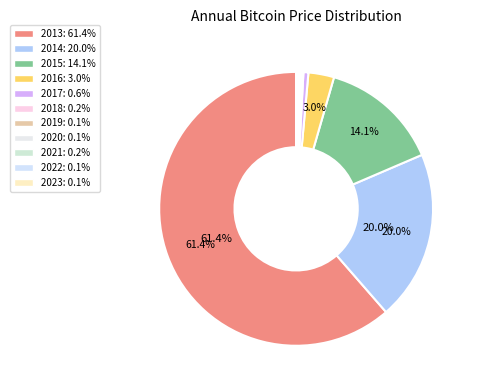

How many slices are in this pie chart?

11